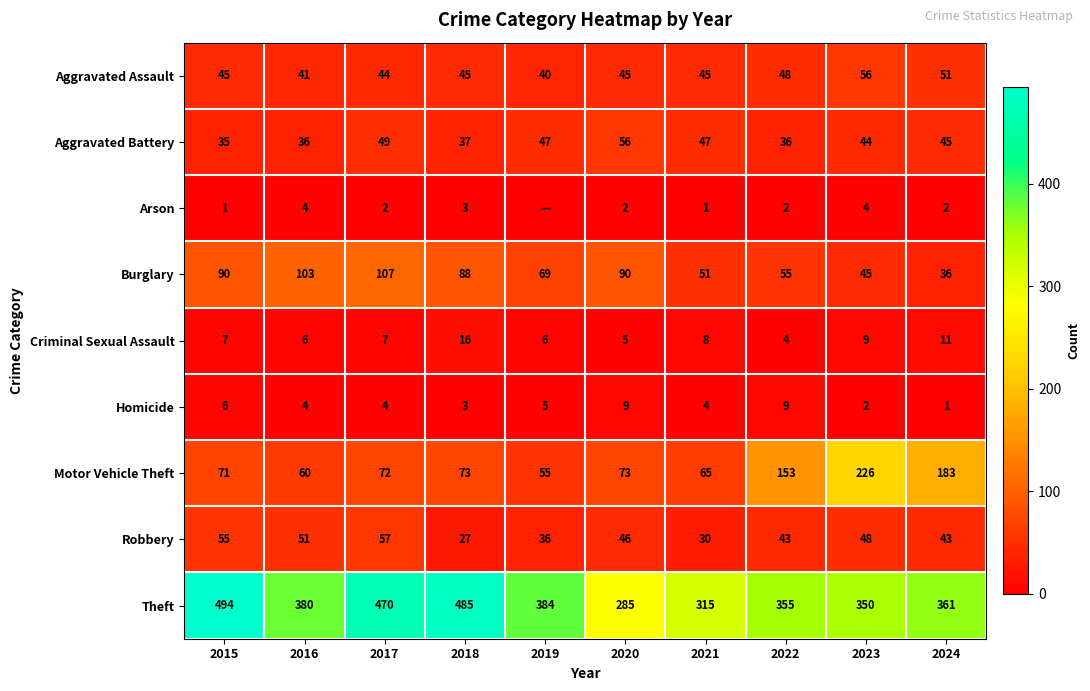

What is the difference between the highest and lowest values at 2018?

482